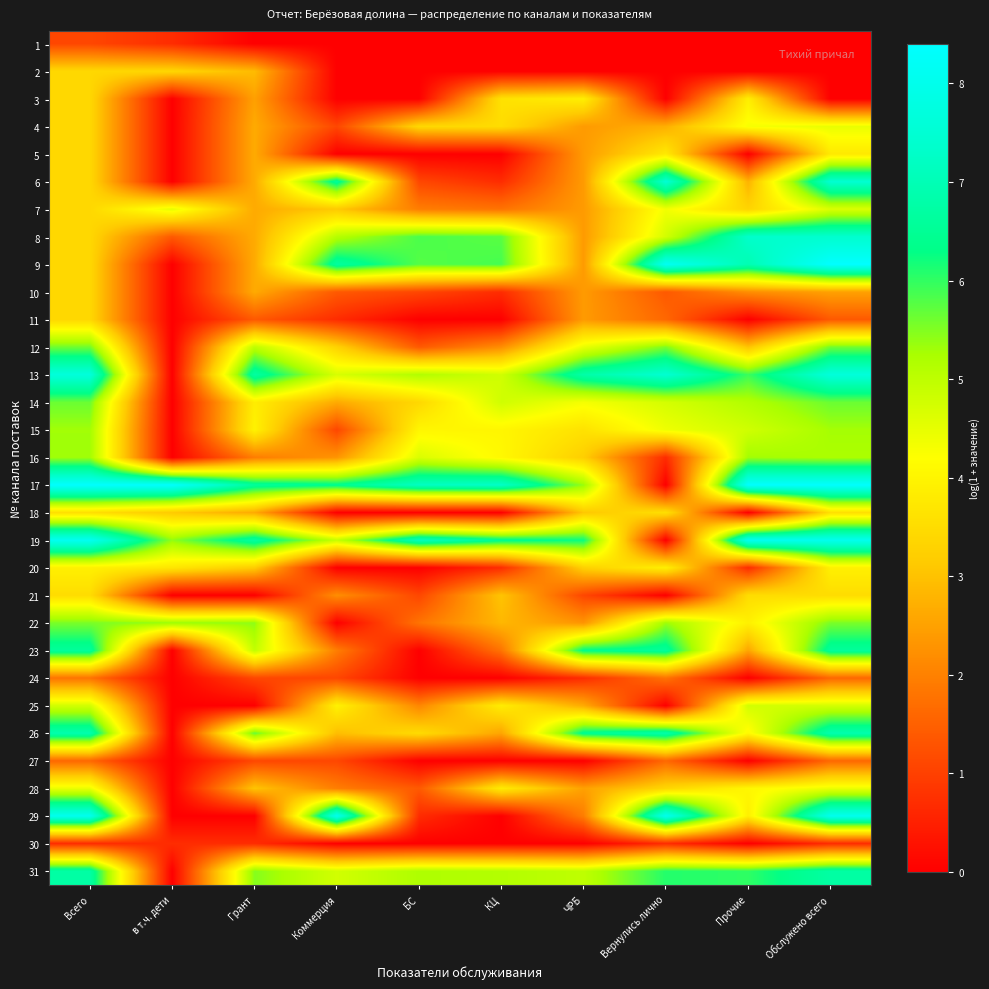

Count the number of data series in this chart.

31